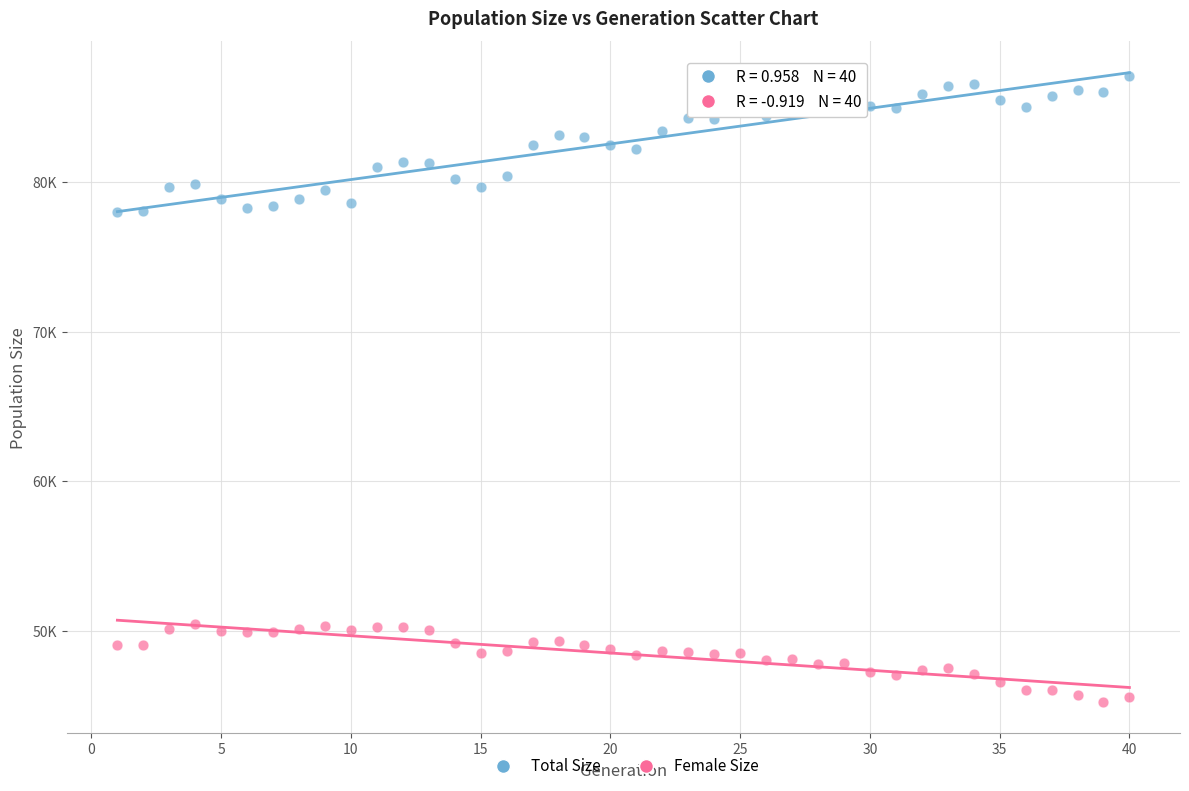

Which series has the widest spread of Y values?

Total Size